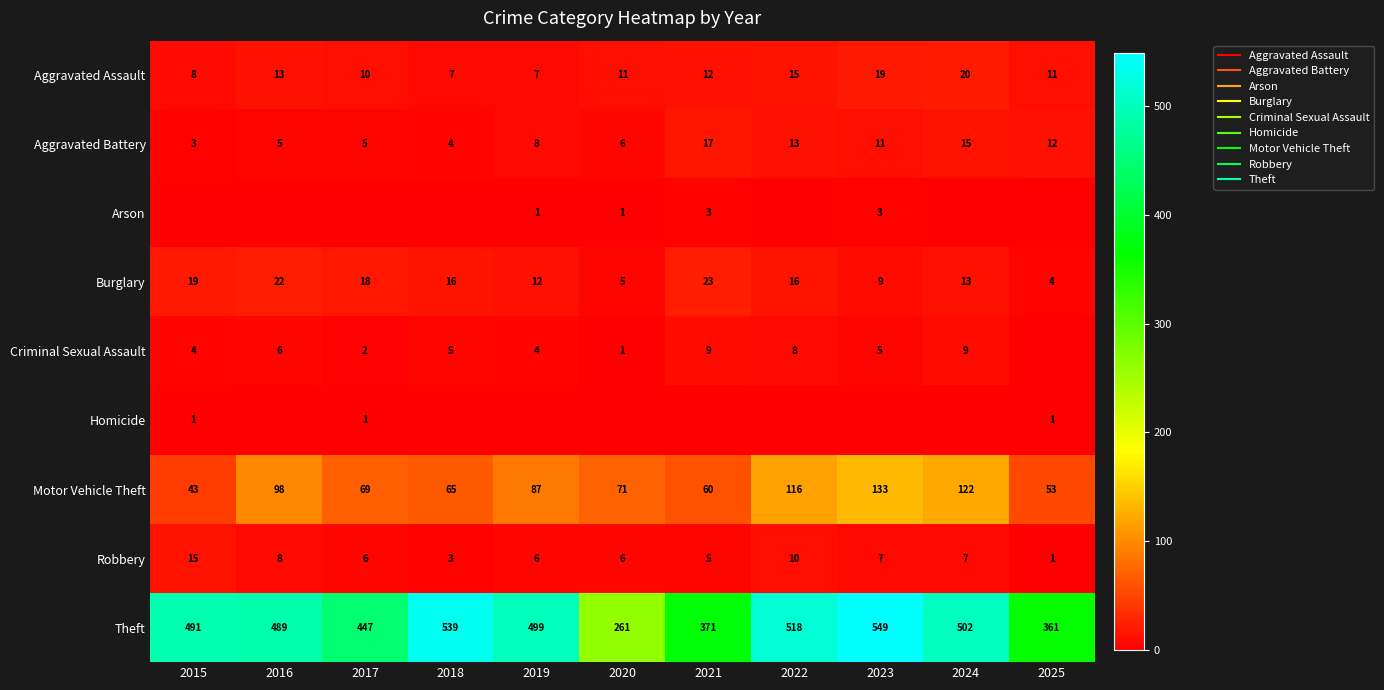

At which label is Homicide closest to 0?

2016